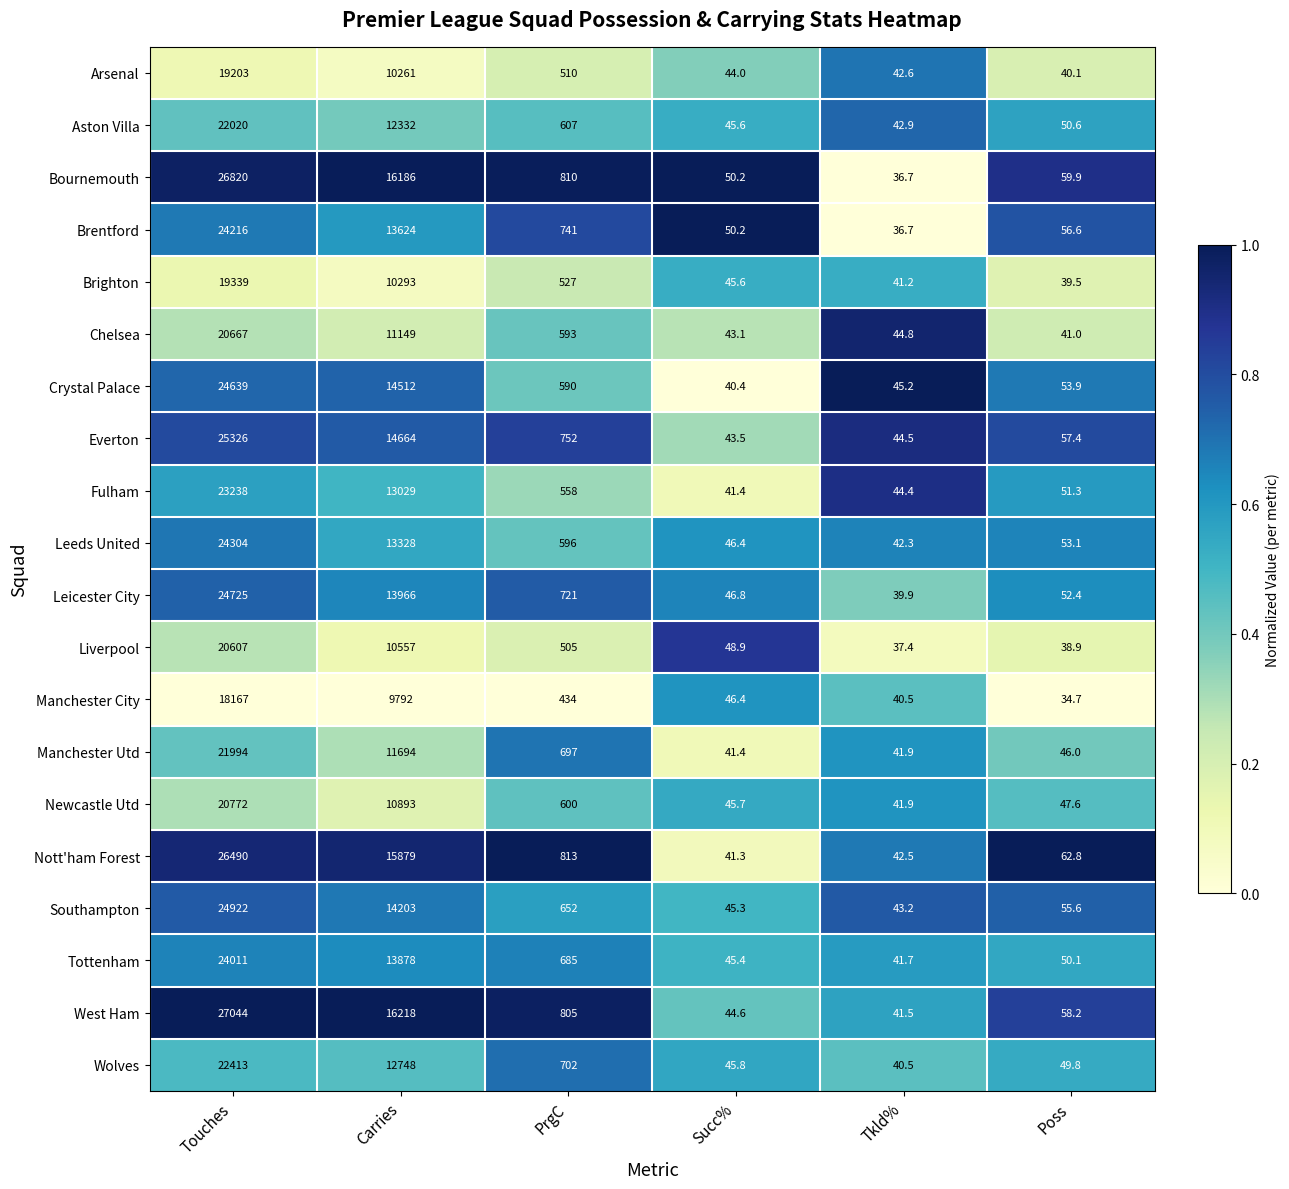

Between Touches and PrgC, which series saw the biggest shift?

West Ham